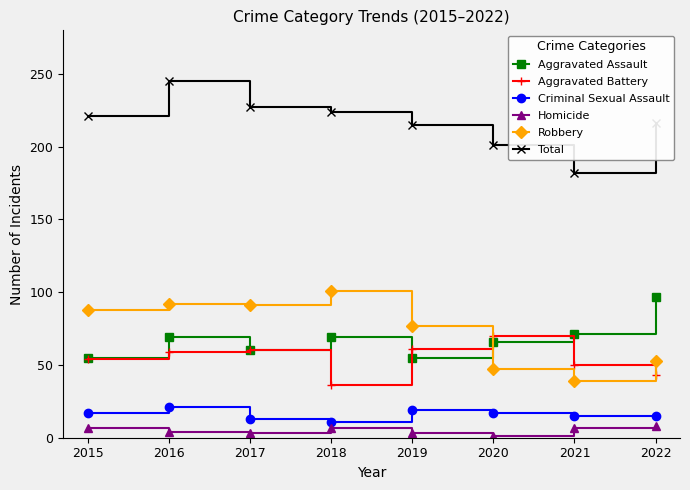

What is the difference between the maximum and minimum values in the Criminal Sexual Assault series?

10